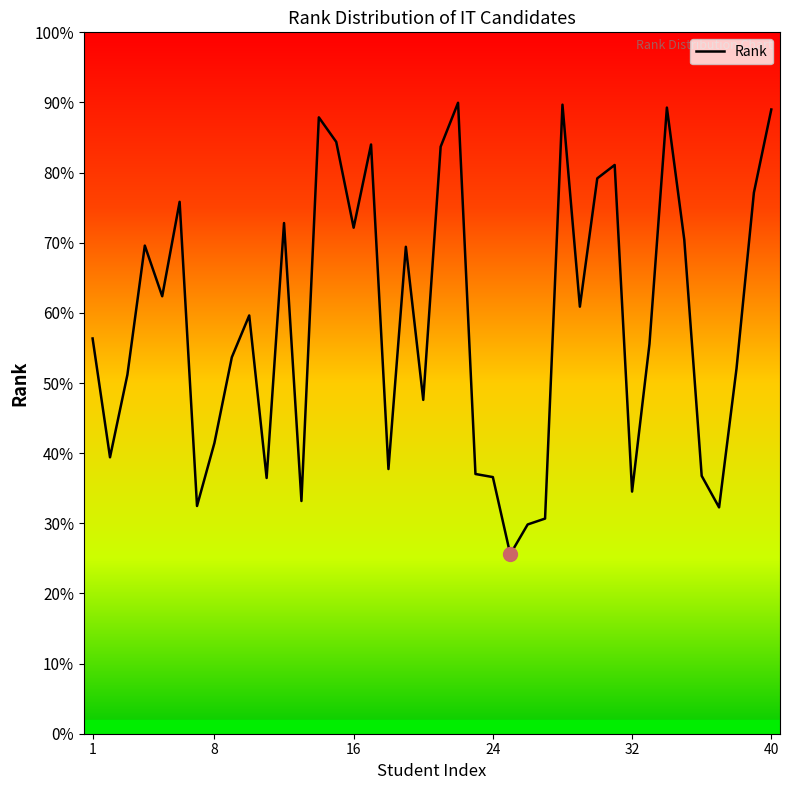

Does the chart display data point markers on the line(s)?

No